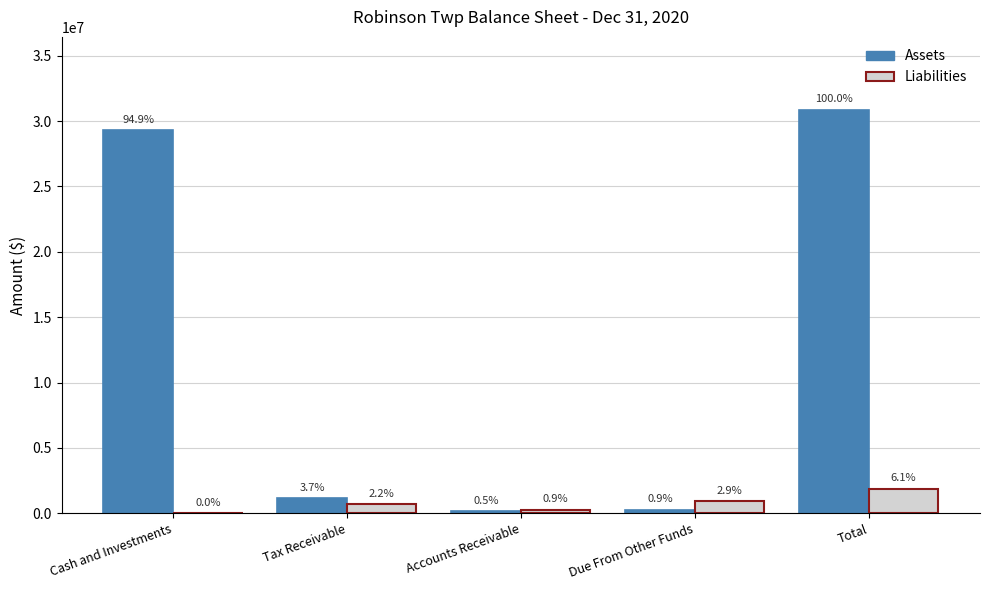

Are the bars grouped side by side (vs. stacked)?

Yes